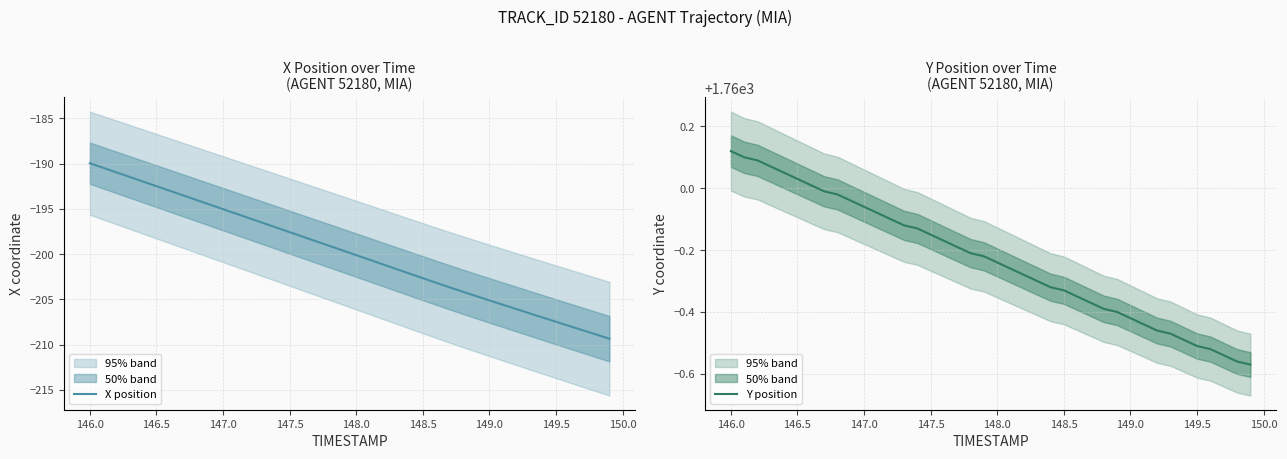

What is the lowest value of the X position series?

-209.3